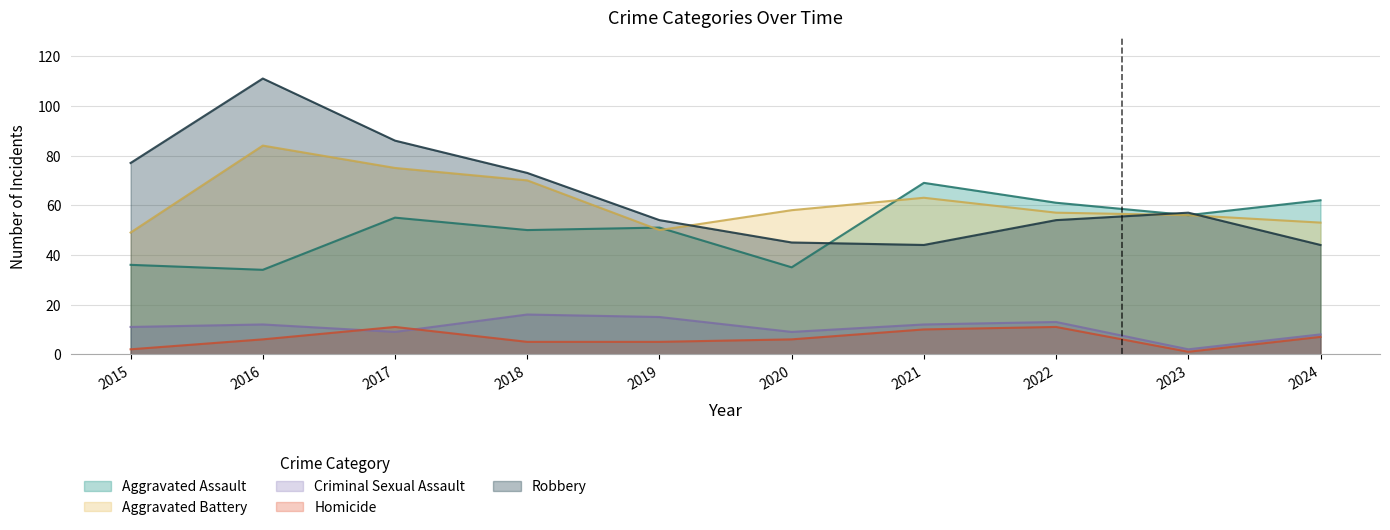

The Homicide series shows 10 at 2021. True or false?

True